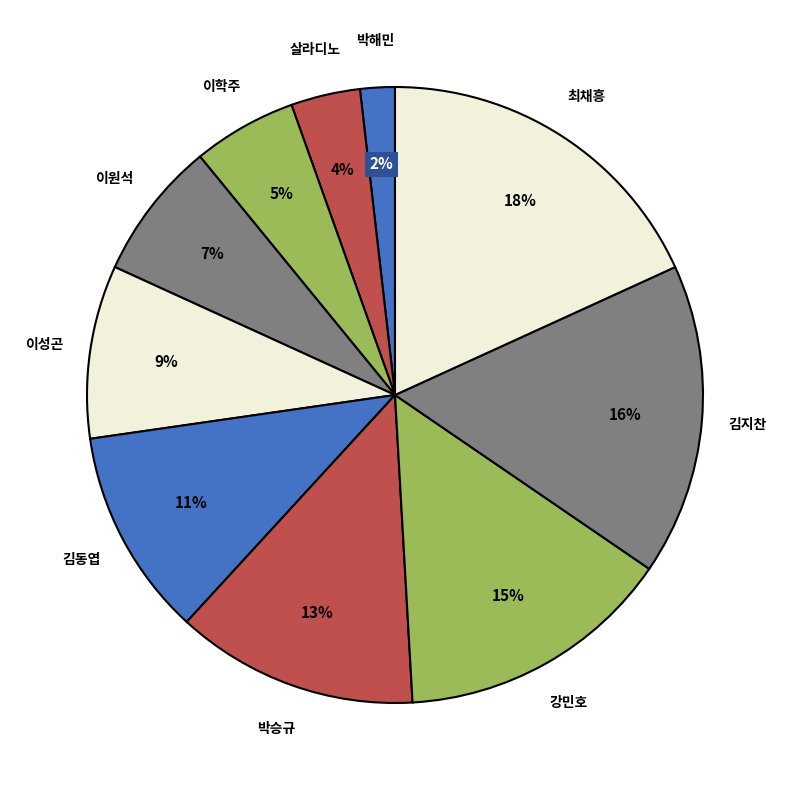

Rank the categories by value from highest to lowest.

최채흥, 김지찬, 강민호, 박승규, 김동엽, 이성곤, 이원석, 이학주, 살라디노, 박해민